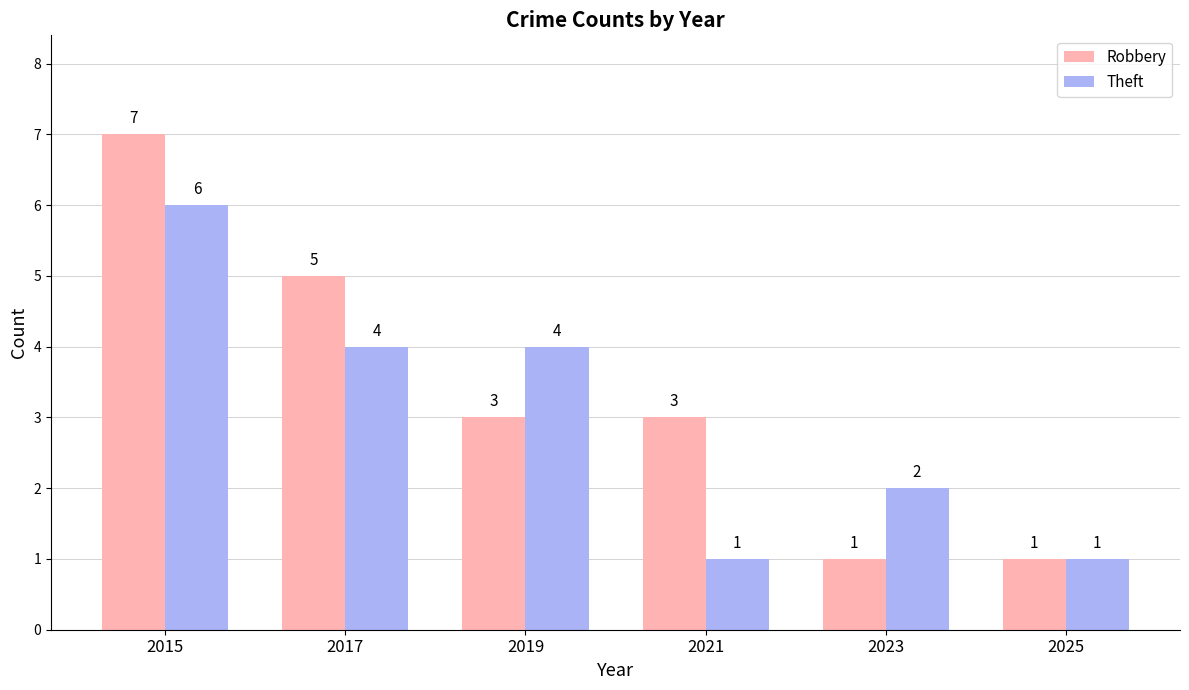

Which series has the widest spread of values?

Robbery